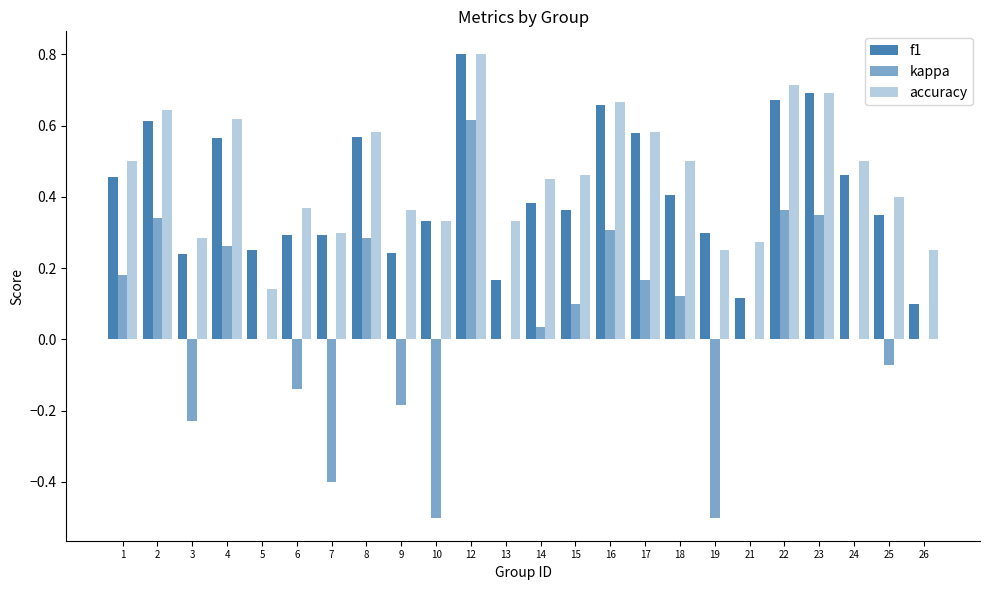

Which series changed the most between 9 and 22?

kappa